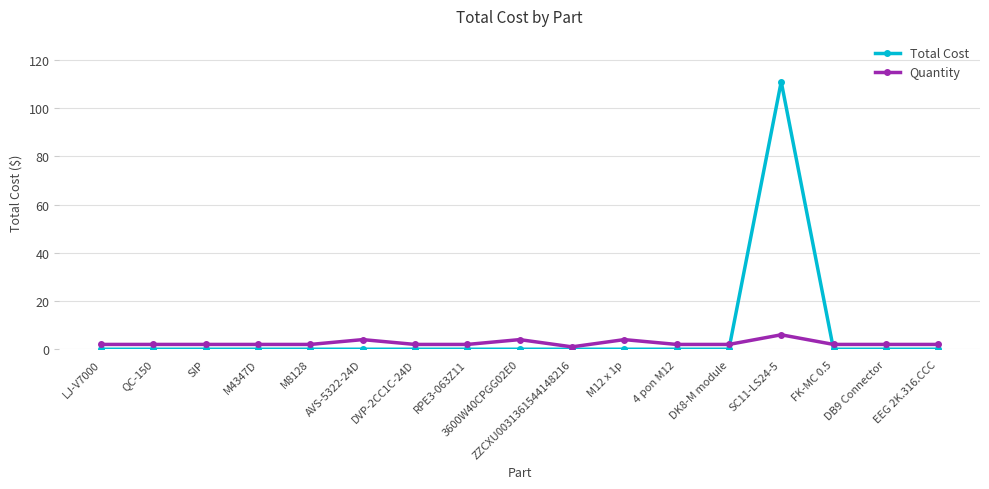

Reading left to right, what are all the values shown in this chart?

Total Cost: 0	0	0	0	0	0	0	0	0	0	0	0	0	111	0	0	0
Quantity: 2	2	2	2	2	4	2	2	4	1	4	2	2	6	2	2	2